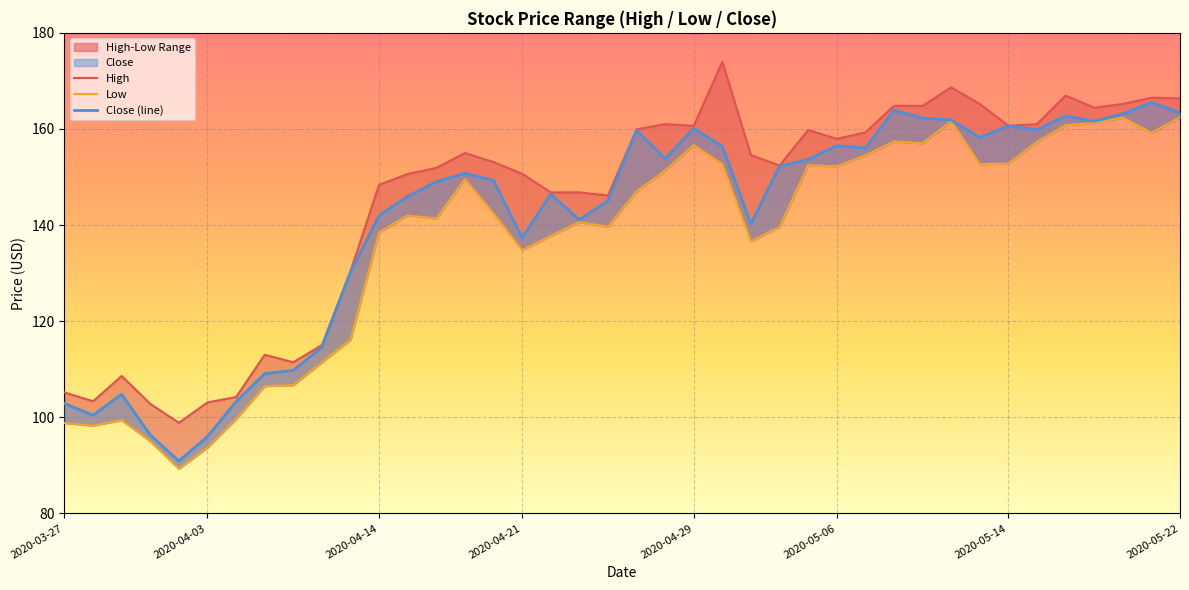

Which series has the widest spread of values?

High